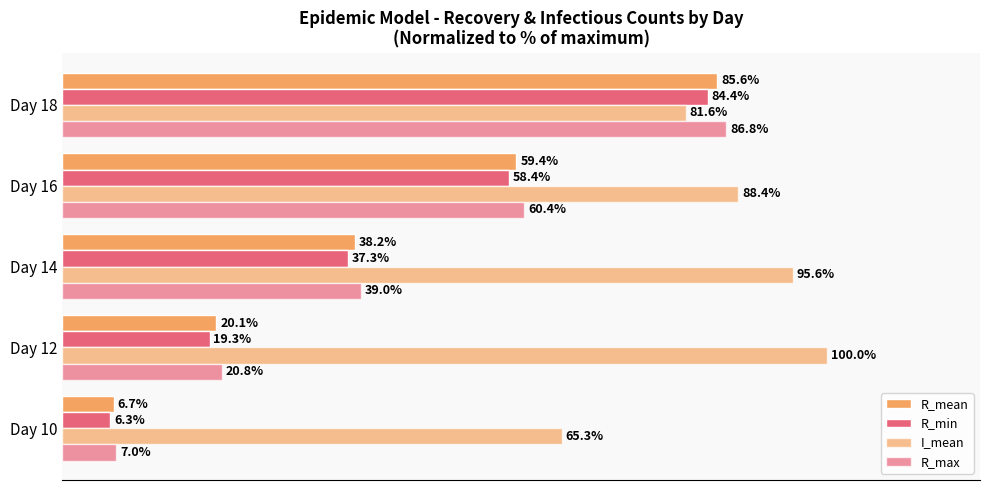

How many categories are shown in the chart?

5